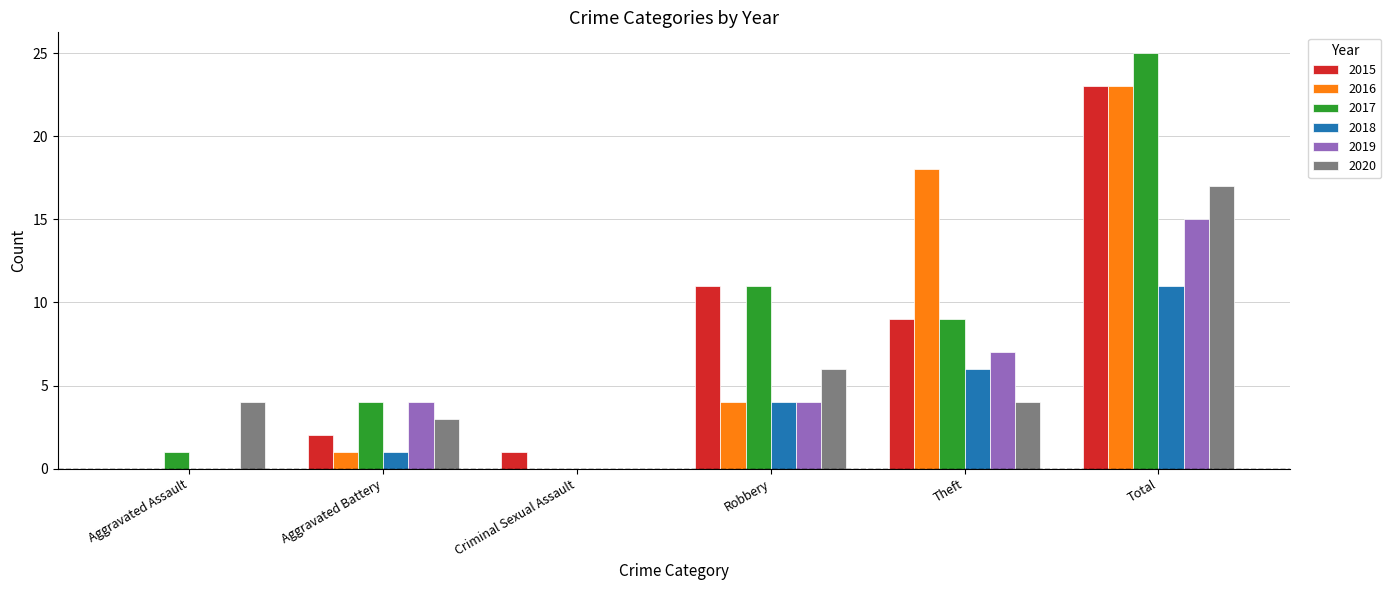

Is the value of 2017 at Criminal Sexual Assault greater than the value of 2016 at Robbery?

No